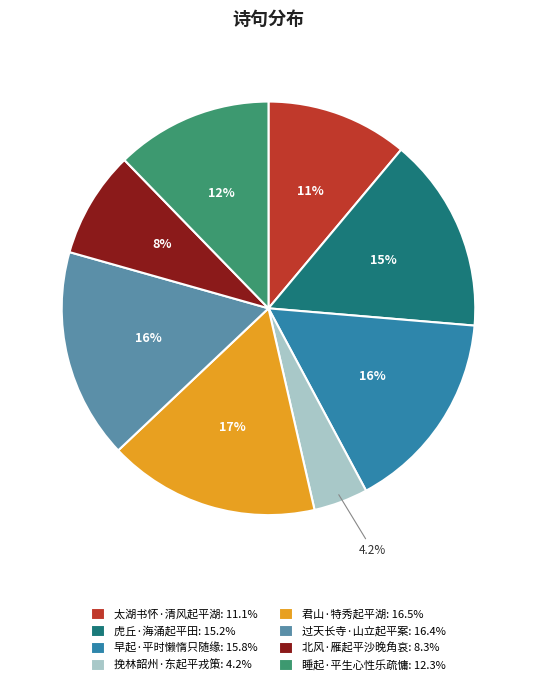

How much of the chart is everything except 北风·雁起平沙晚角哀?

91.7%